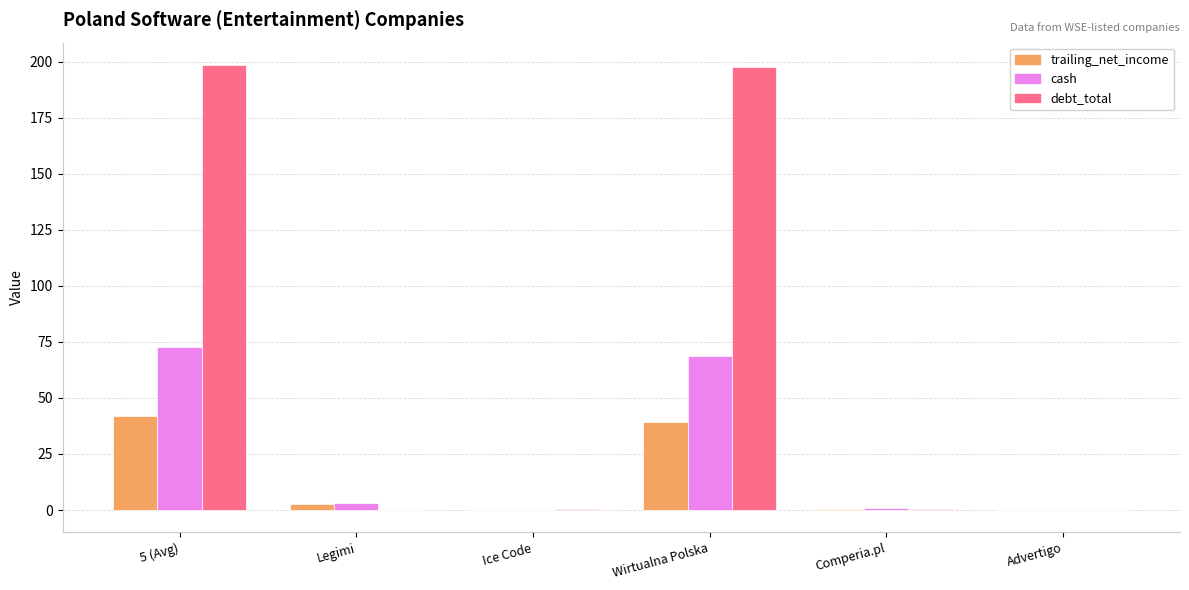

Is it true that trailing_net_income equals 42.0 at 5 (Avg)?

True